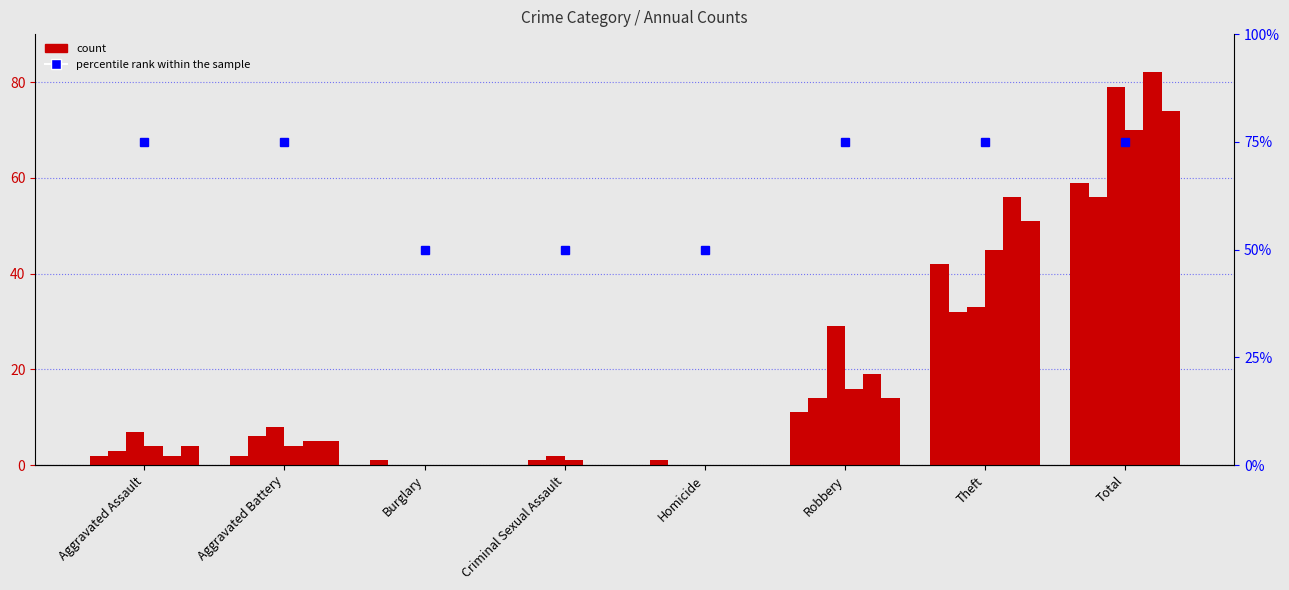

Rank the categories by value from lowest to highest.

Burglary, Criminal Sexual Assault, Homicide, Aggravated Assault, Aggravated Battery, Robbery, Theft, Total